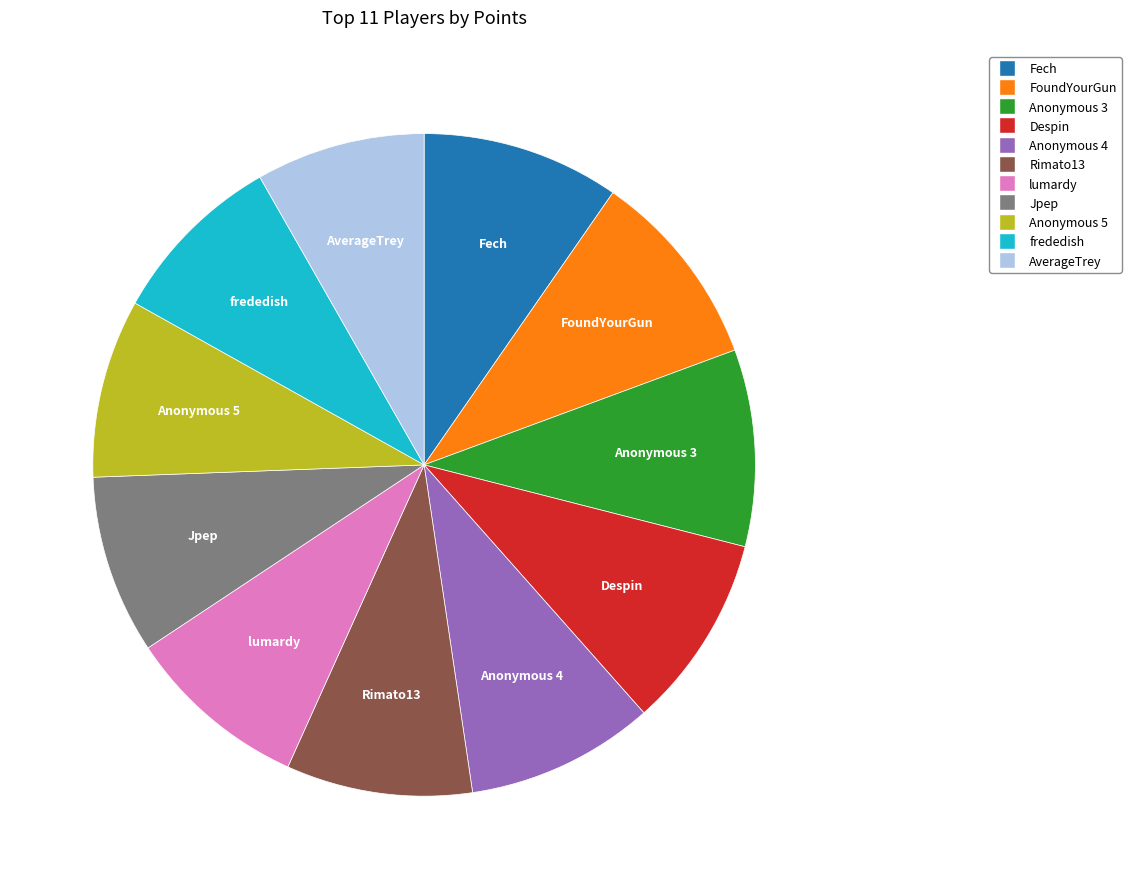

Count the number of slices in the pie.

11